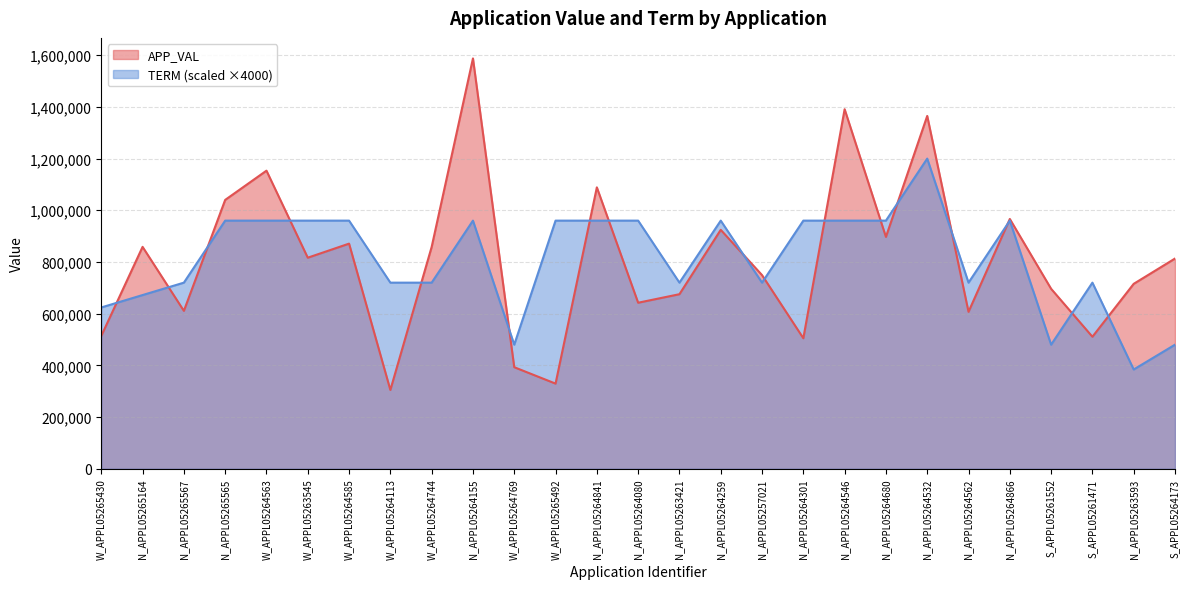

Reading left to right, list all the values displayed in this chart.

APP_VAL: W_APPL05265430=513892	N_APPL05265164=858513	N_APPL05265567=610833	N_APPL05265565=1040186	W_APPL05264563=1153326	W_APPL05263545=816541	W_APPL05264585=870977	W_APPL05264113=304804	W_APPL05264744=858249	N_APPL05264155=1587704	W_APPL05264769=392819	W_APPL05265492=329324	N_APPL05264841=1088721	N_APPL05264080=642326	N_APPL05263421=675314	N_APPL05264259=924345	N_APPL05257021=749141	N_APPL05264301=504897	N_APPL05264546=1391099	N_APPL05264680=897041	N_APPL05264532=1365093	N_APPL05264562=607151	N_APPL05264866=966431	S_APPL05261552=696220	S_APPL05261471=510678	N_APPL05263593=715467	S_APPL05264173=813321
TERM: W_APPL05265430=624000	N_APPL05265164=672000	N_APPL05265567=720000	N_APPL05265565=960000	W_APPL05264563=960000	W_APPL05263545=960000	W_APPL05264585=960000	W_APPL05264113=720000	W_APPL05264744=720000	N_APPL05264155=960000	W_APPL05264769=480000	W_APPL05265492=960000	N_APPL05264841=960000	N_APPL05264080=960000	N_APPL05263421=720000	N_APPL05264259=960000	N_APPL05257021=720000	N_APPL05264301=960000	N_APPL05264546=960000	N_APPL05264680=960000	N_APPL05264532=1200000	N_APPL05264562=720000	N_APPL05264866=960000	S_APPL05261552=480000	S_APPL05261471=720000	N_APPL05263593=384000	S_APPL05264173=480000